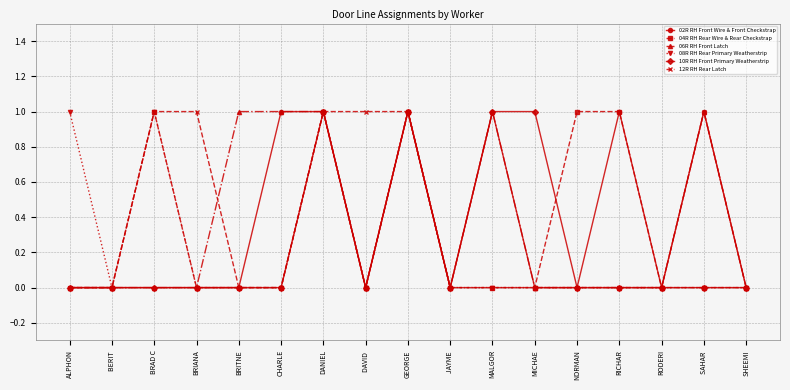

True or false: 12R RH Rear Latch has a value of -1 at MICHAE.

False